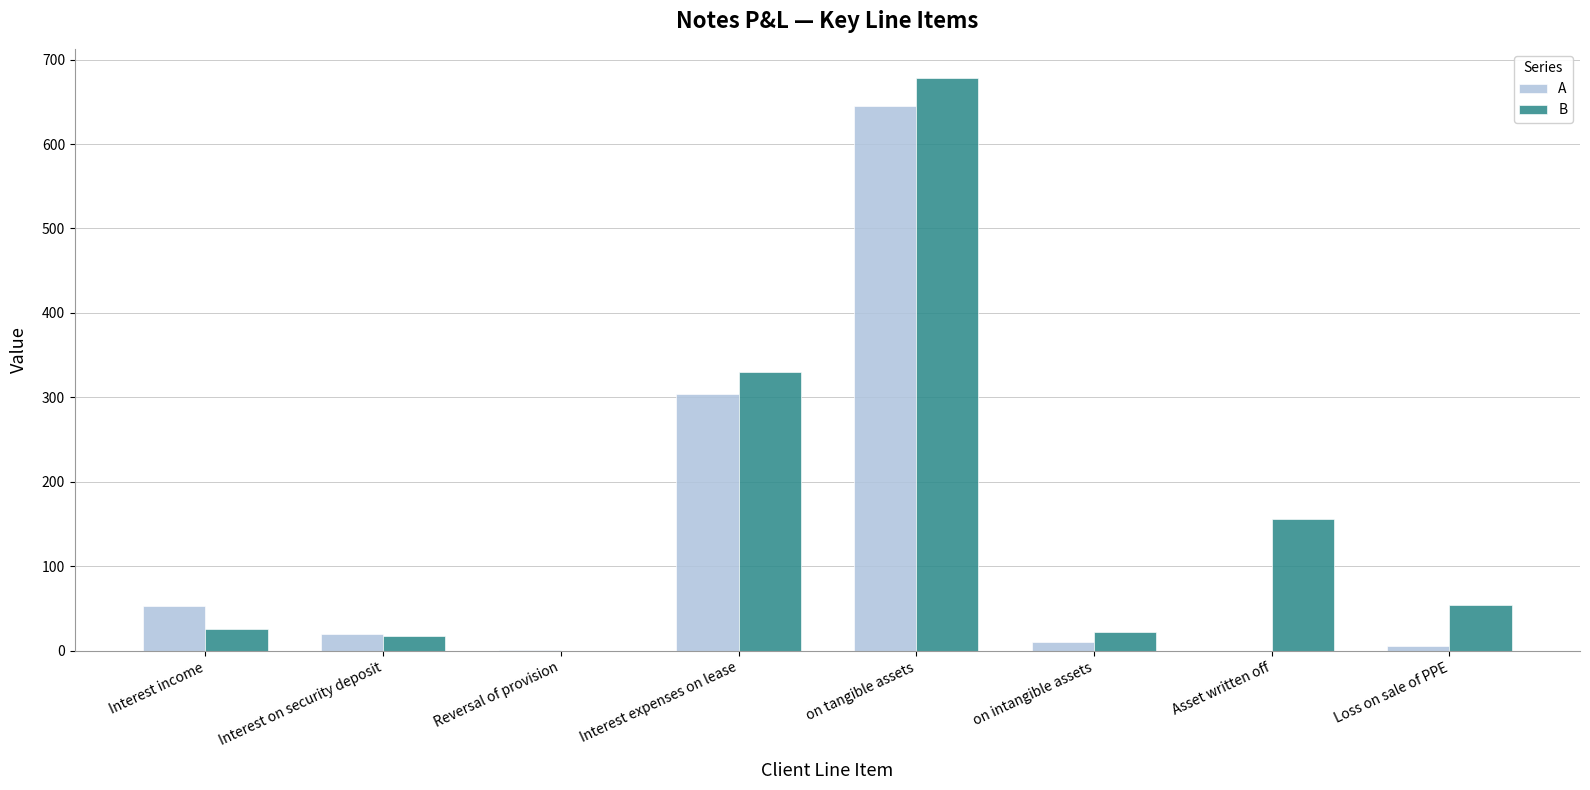

What is the maximum value shown in the chart?

678.8